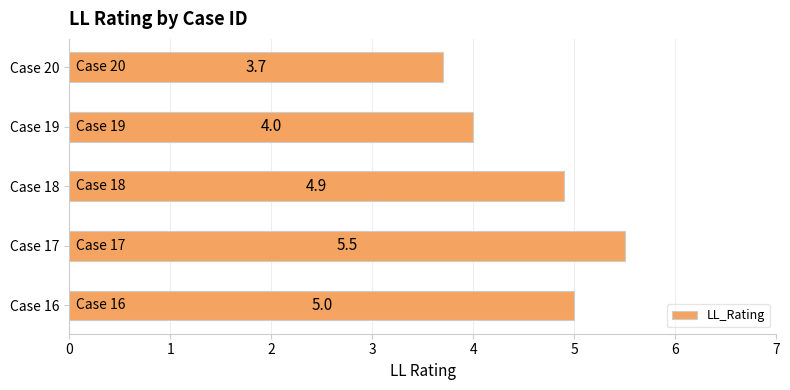

Is it true that the value at Case 19 is 6.7?

False